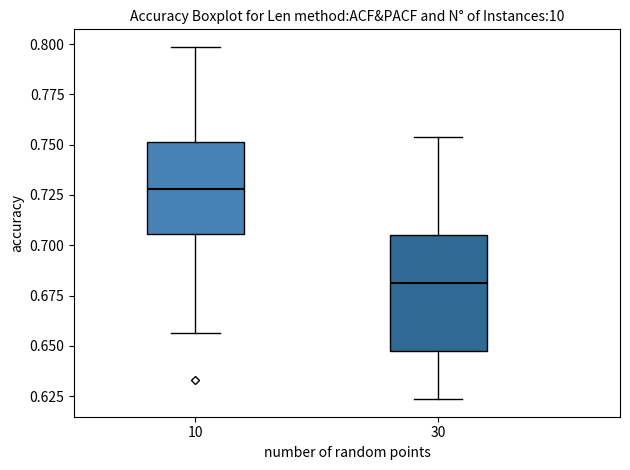

Comparing the boxes themselves (not the whiskers), which one is the tallest?

30